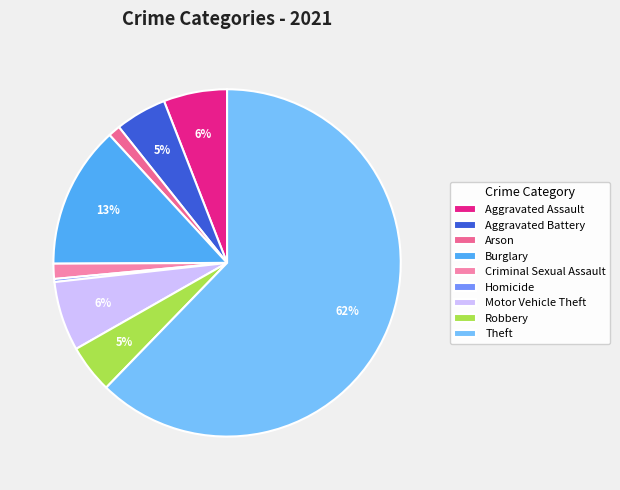

Is it true that Aggravated Battery is 5% of the pie?

True